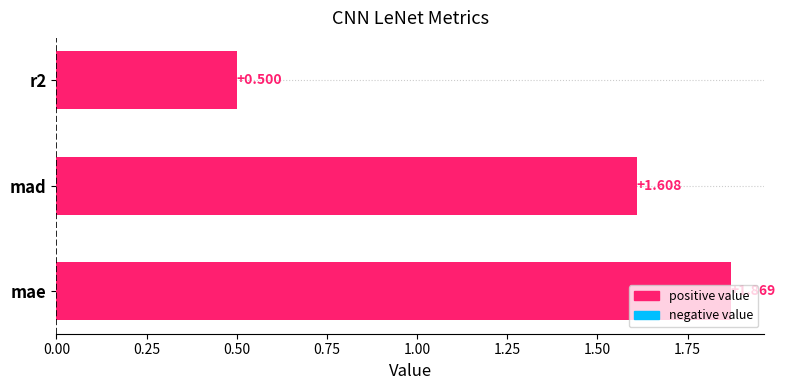

Which has a higher value, mae or r2?

mae